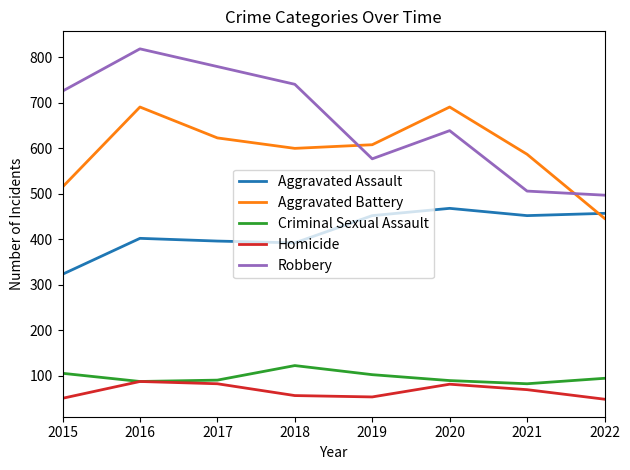

True or false: Homicide and Aggravated Battery intersect in this chart.

False